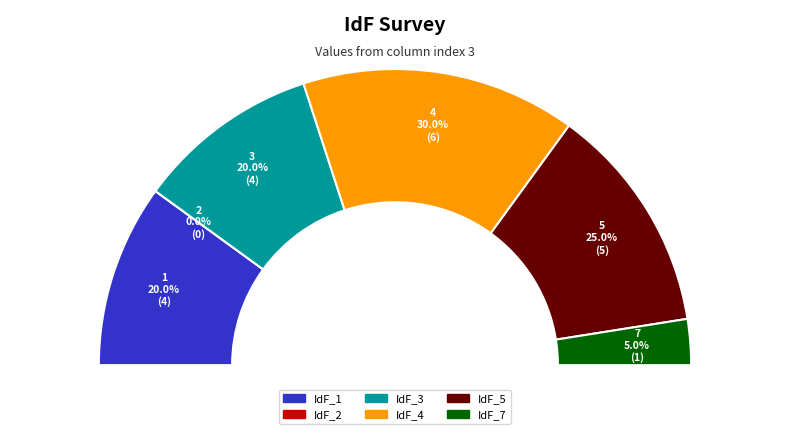

To the nearest percent, what is the difference between the largest and smallest slice percentages?

30%